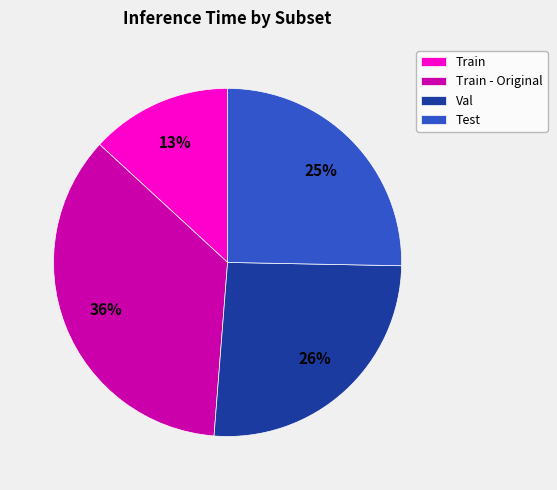

Do Train - Original and Val together represent more than half of the pie?

Yes